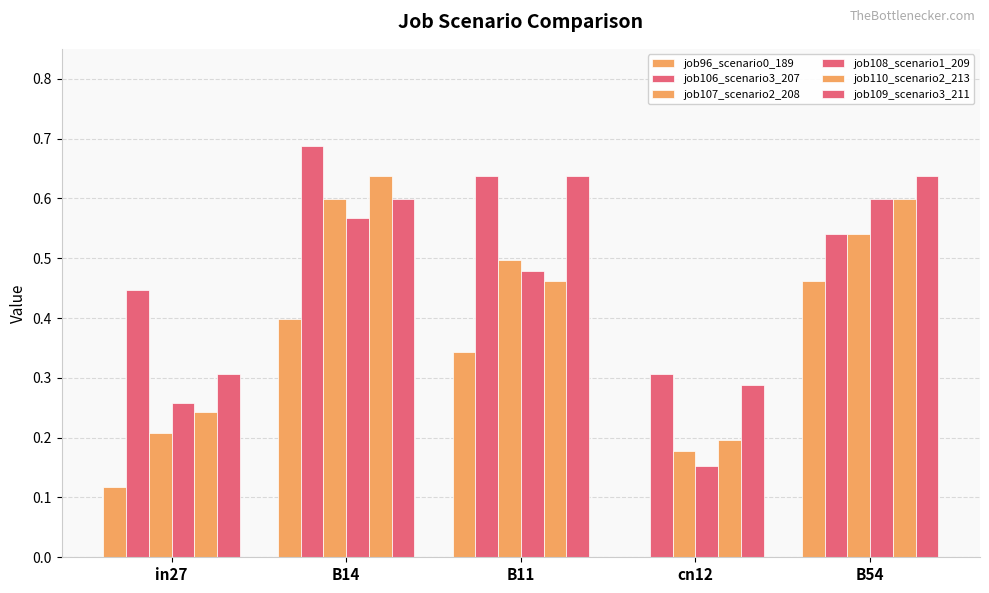

True or false: job108_scenario1_209 has a value of 0.5 at B11.

True